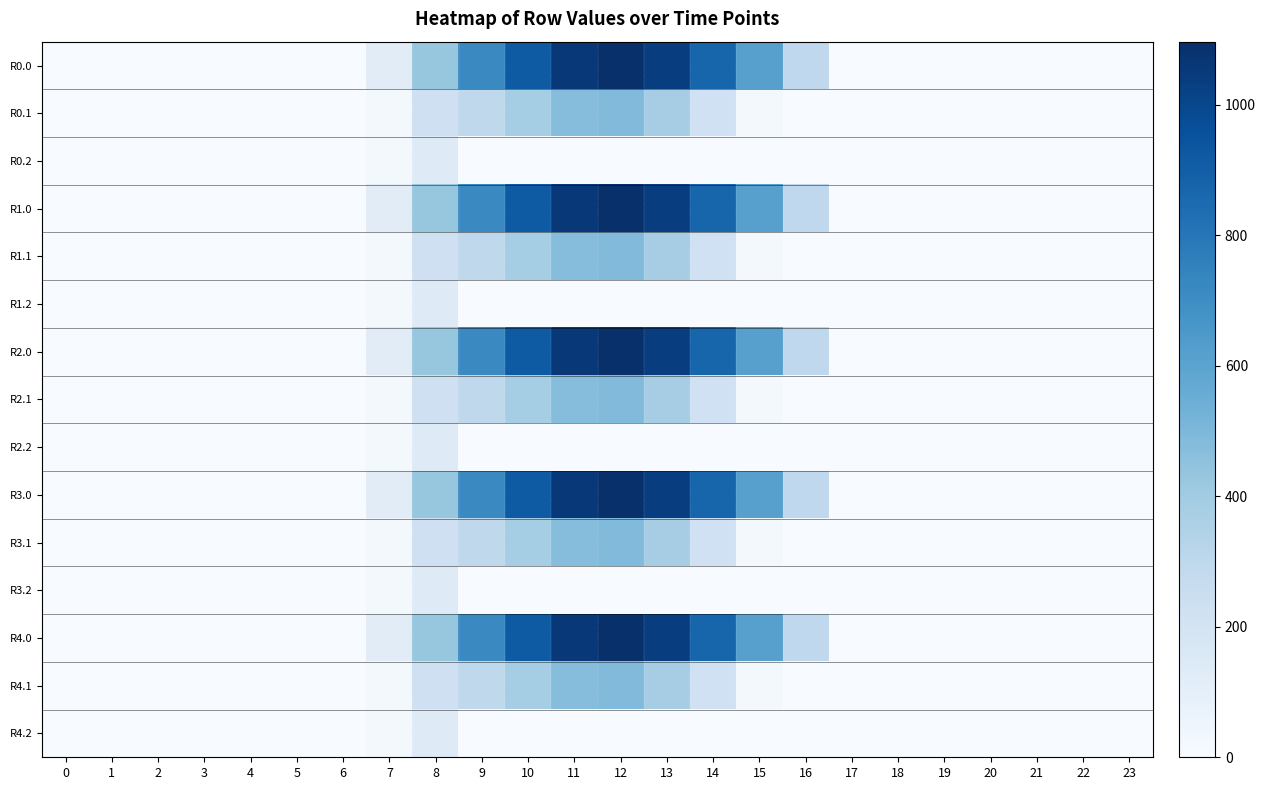

How many data points does each series have?

24